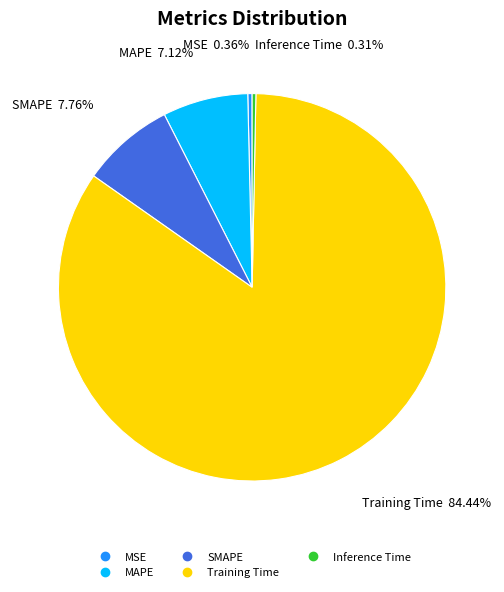

Is it true that SMAPE is 8% of the pie?

True